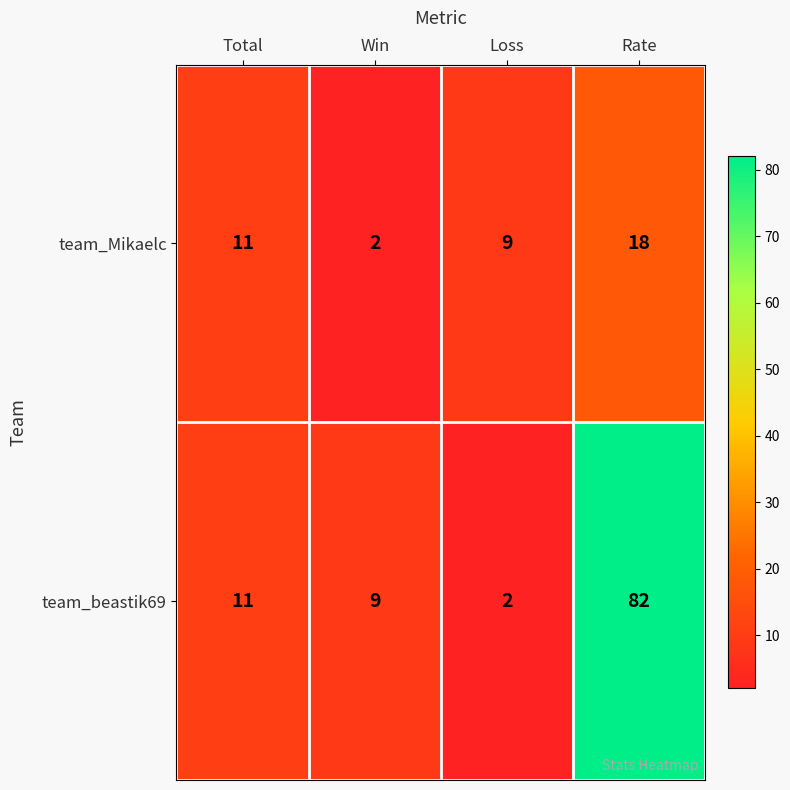

Which series has the widest spread of values?

team_beastik69